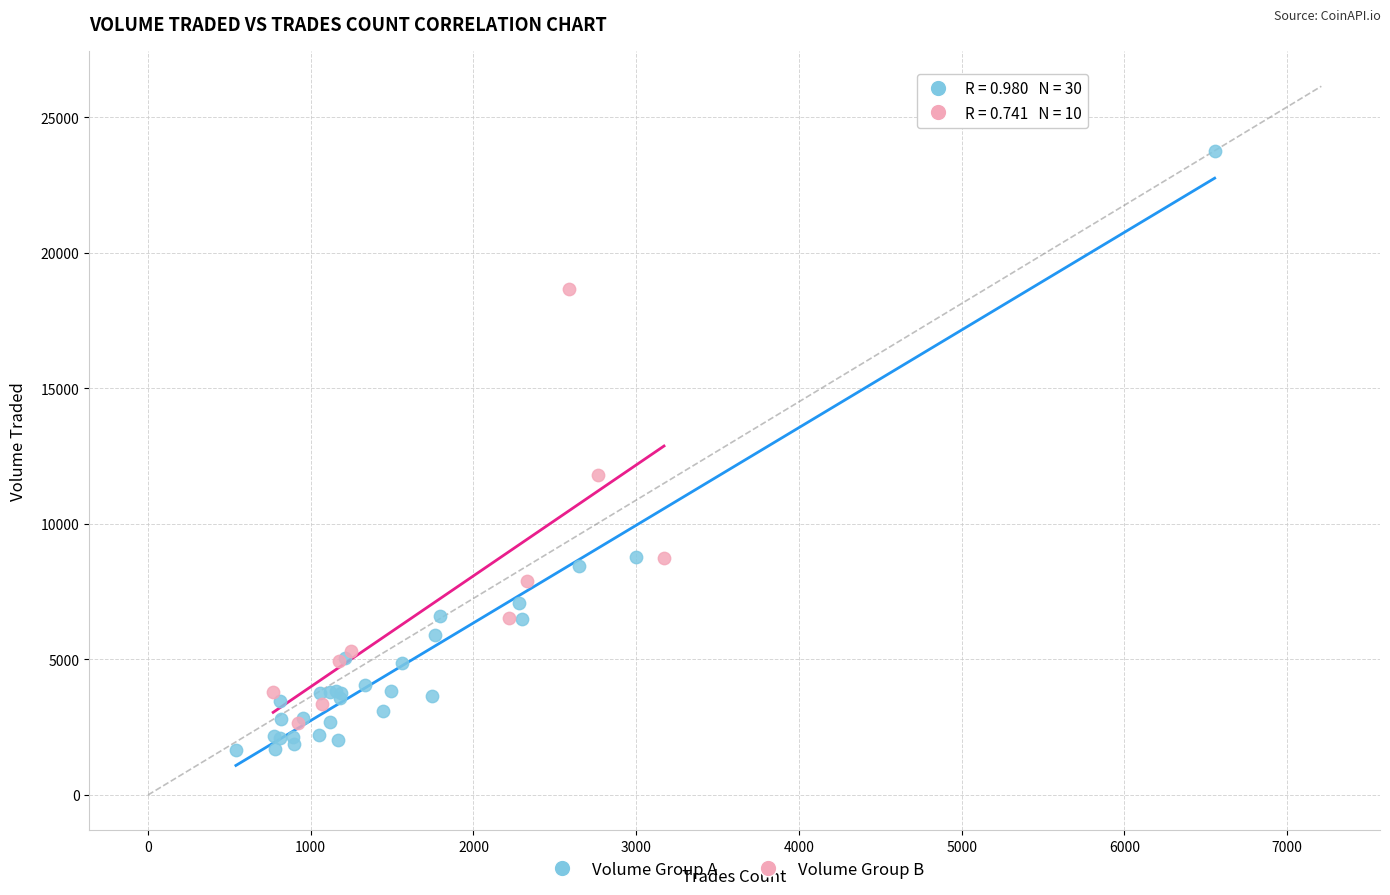

Which series reaches the minimum Y coordinate?

Volume Group A